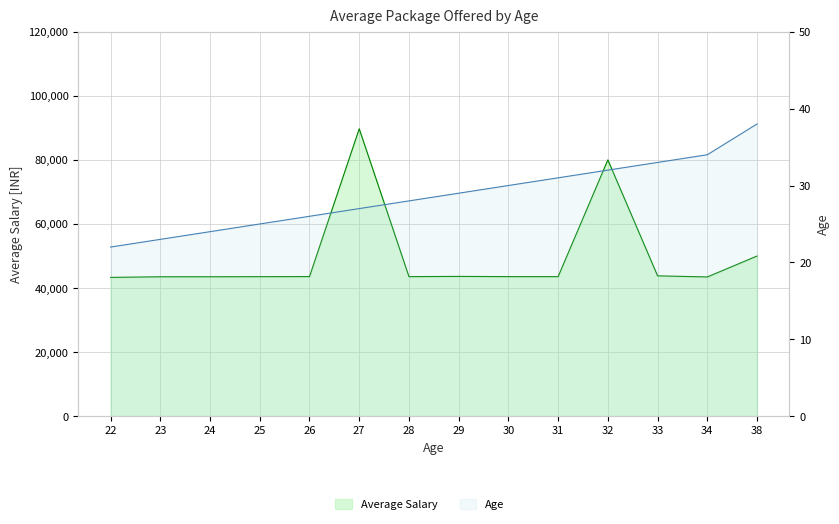

Reading left to right, extract all data points from this chart.

Average Salary: 22=43337.7	23=43529.0	24=43532.4	25=43561.4	26=43592.2	27=89700.0	28=43577.4	29=43643.1	30=43578.1	31=43568.8	32=80000.0	33=43819.1	34=43472.8	38=50000.0
Age: 22=22.0	23=23.0	24=24.0	25=25.0	26=26.0	27=27.0	28=28.0	29=29.0	30=30.0	31=31.0	32=32.0	33=33.0	34=34.0	38=38.0